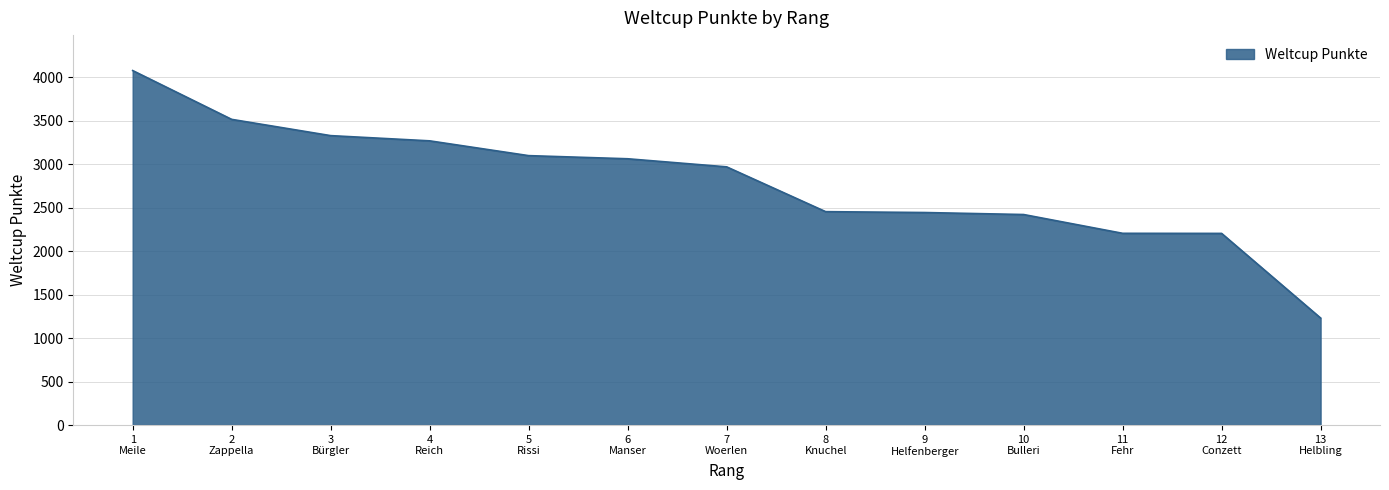

What is the difference between the maximum and minimum values?

2845